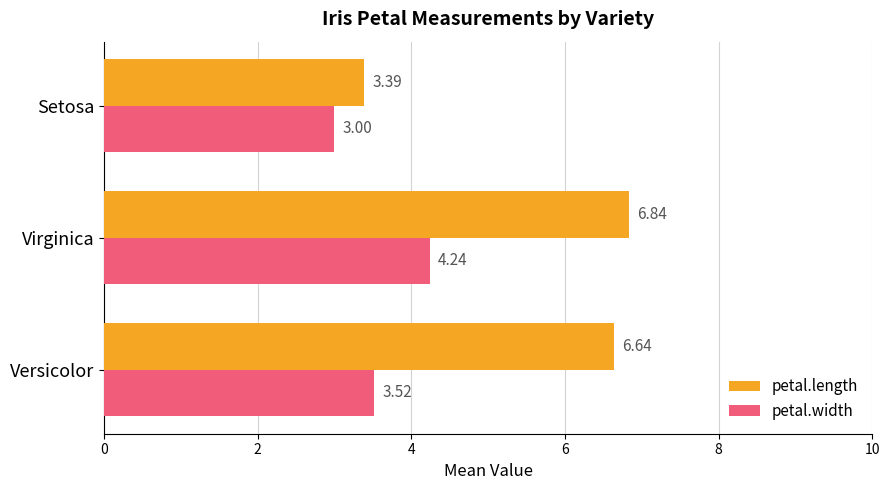

What is the lowest value of the petal.length series?

3.4